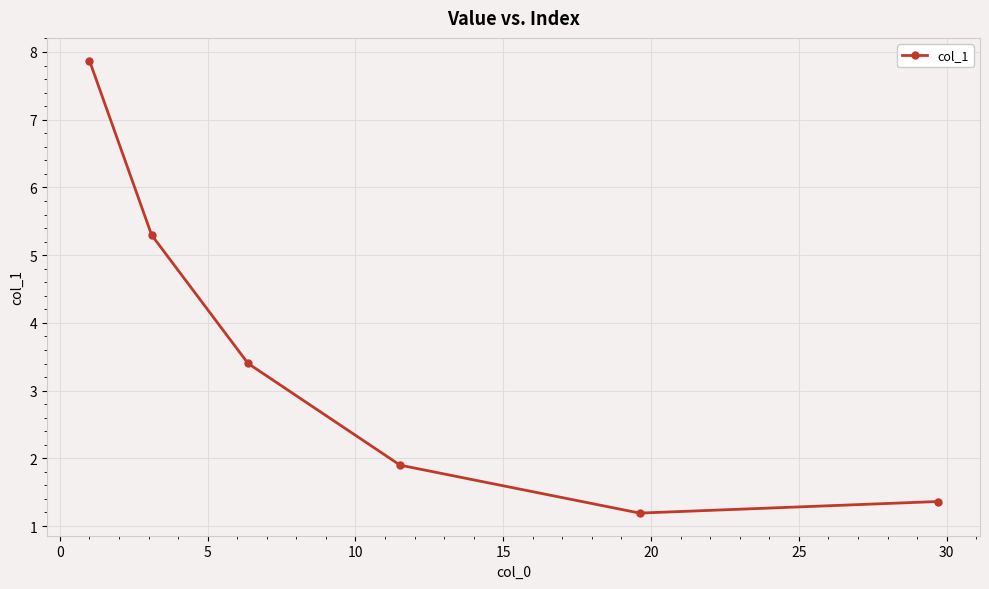

True or false: the data has more than 1 interior local peaks.

False